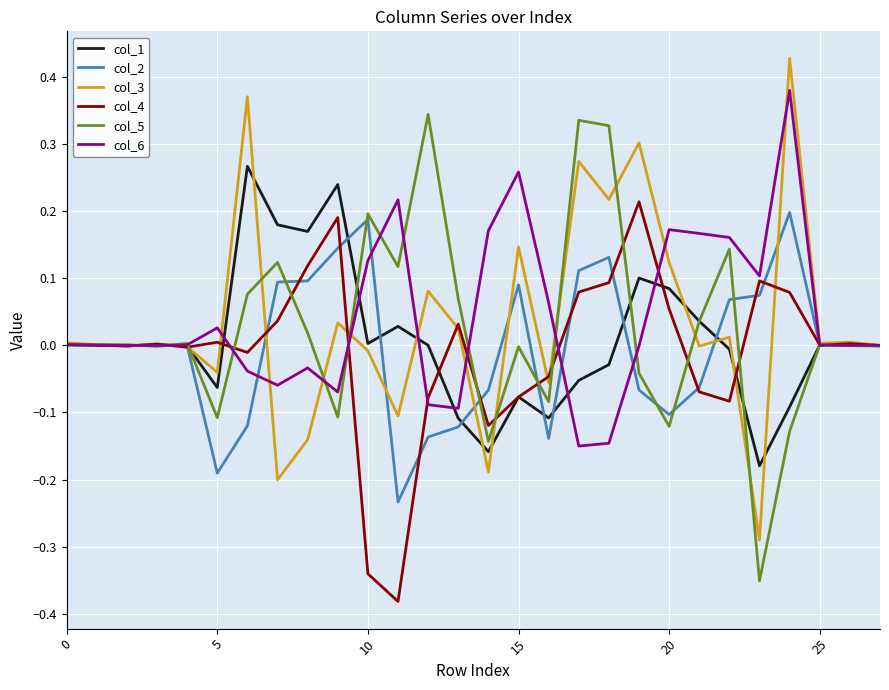

Which label corresponds to the largest value in the chart?

24